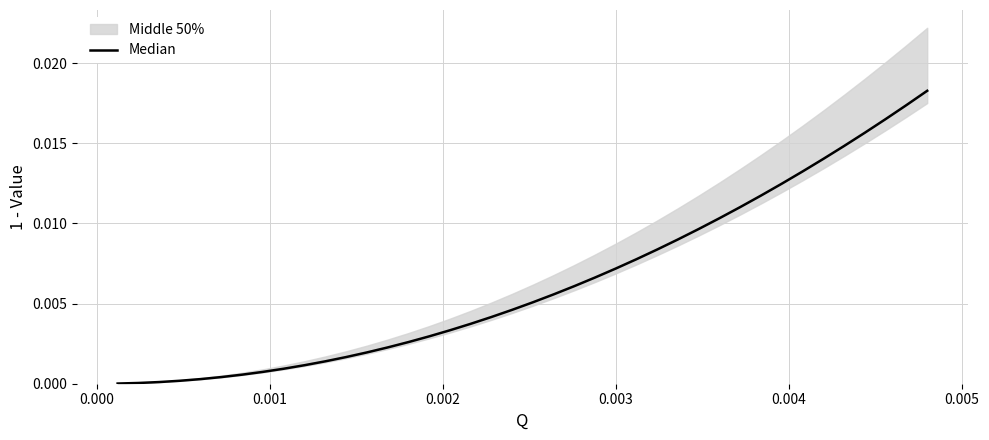

The value at 14 is 0.0. True or false?

False